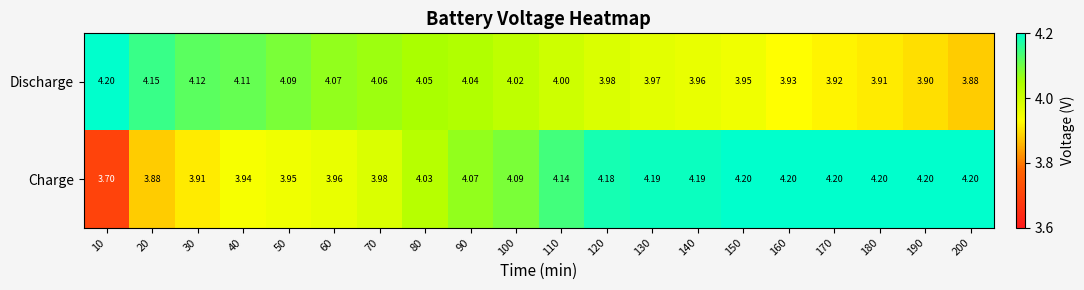

List the series in order of their overall mean, highest first.

Charge, Discharge